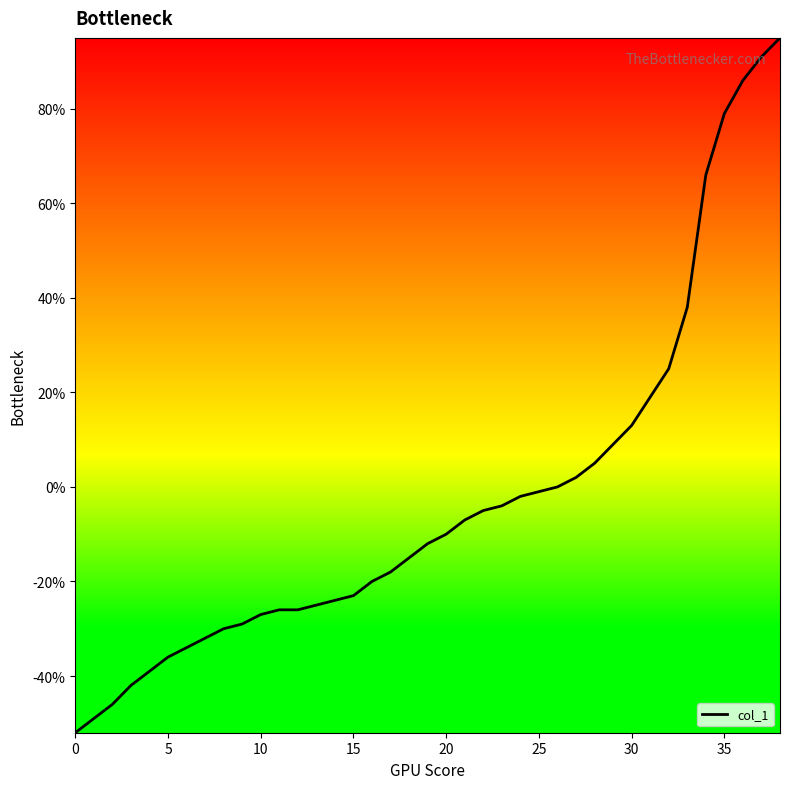

What is the maximum value shown in the chart?

95